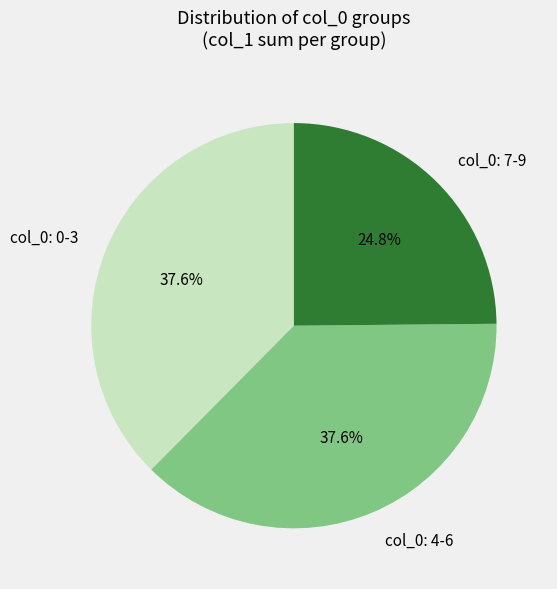

What percentage do col_0: 7-9 and col_0: 0-3 together represent?

62.4%